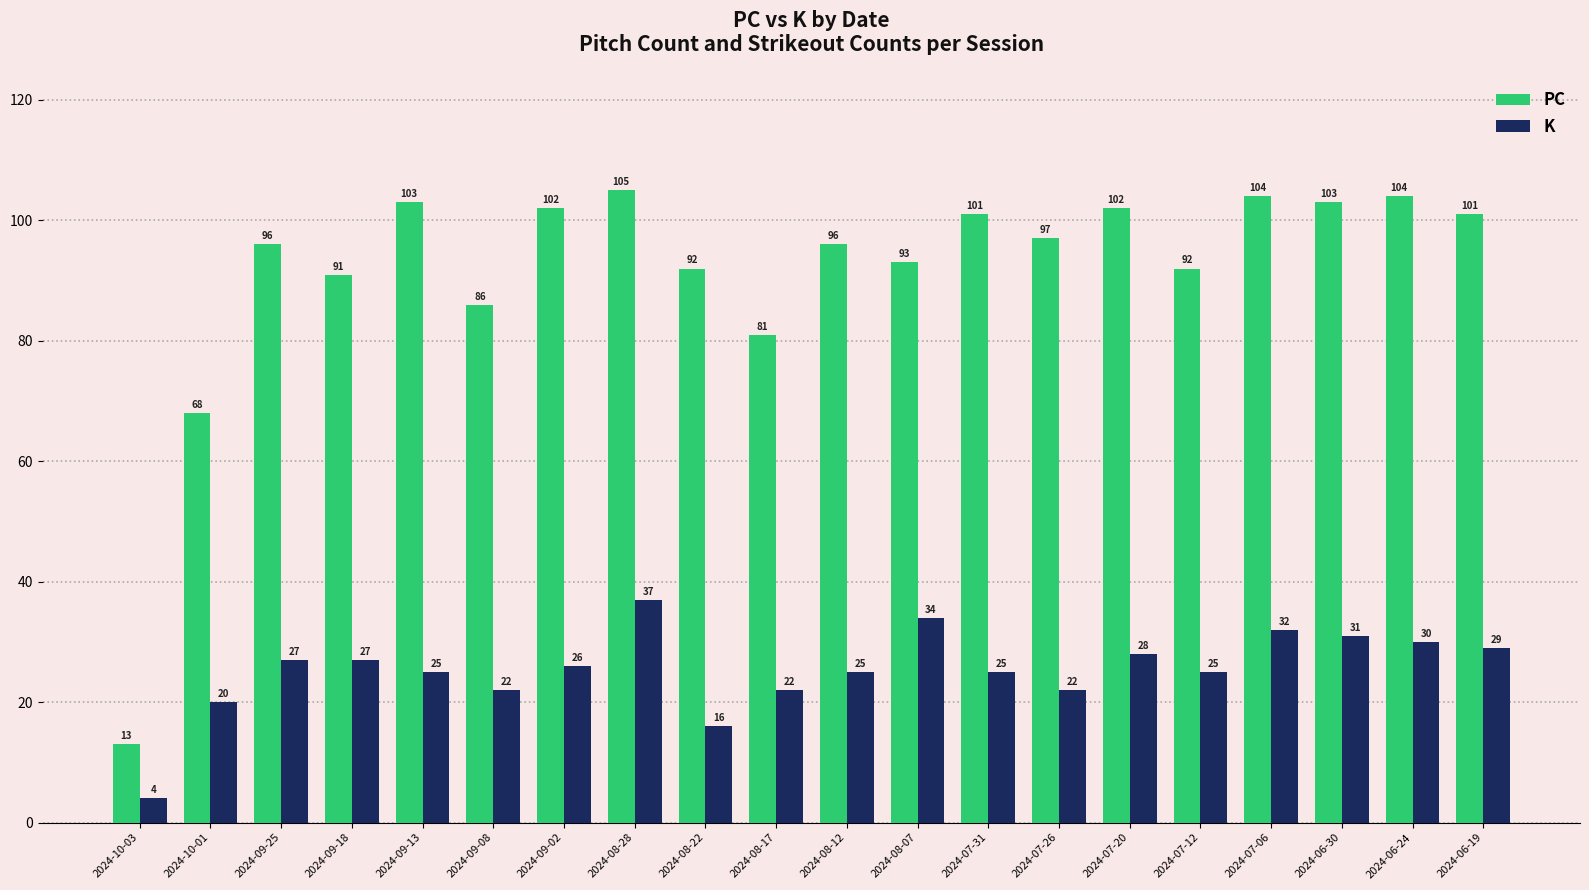

The PC series shows 97 at 2024-07-26. True or false?

True